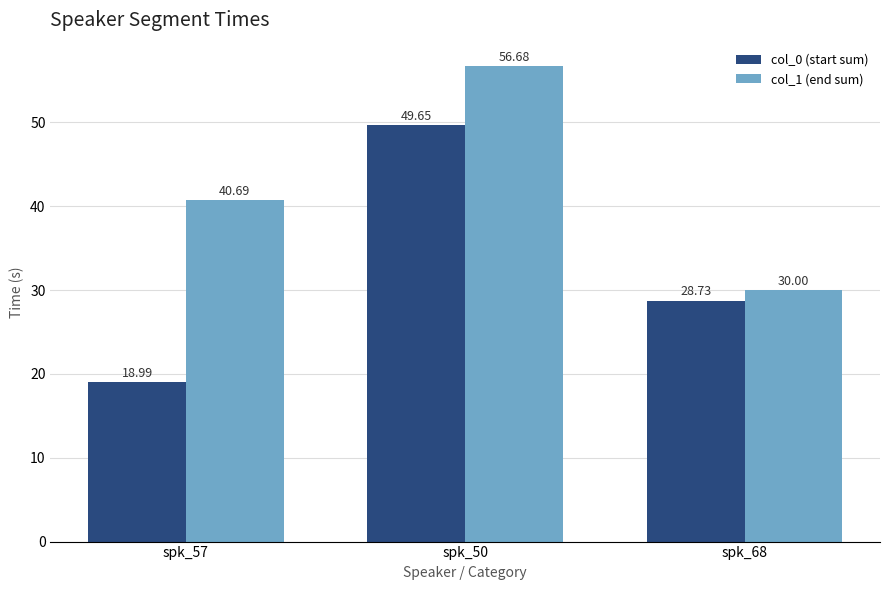

True or false: col_1 (end sum) has a value of 56.7 at spk_50.

True